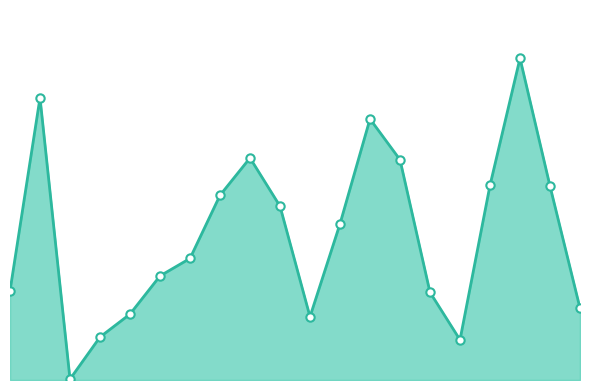

Is this an area chart (filled region under the line)?

Yes